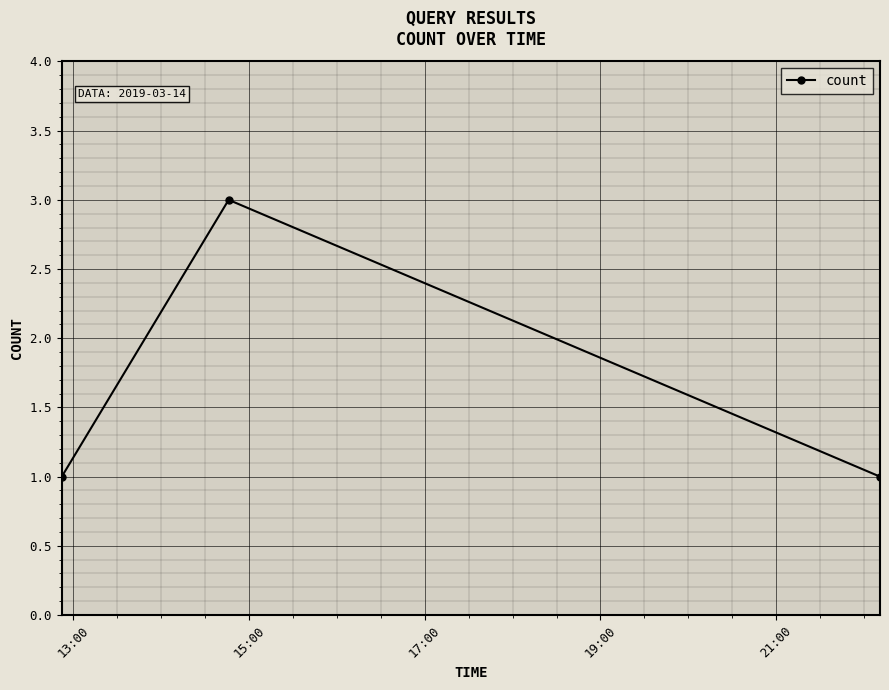

What is the sum of all values?

5